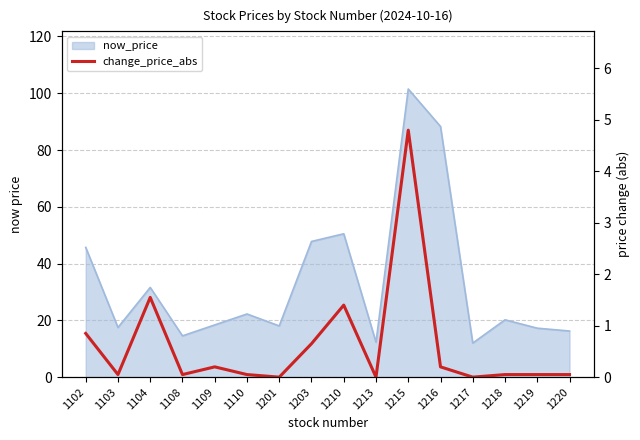

Reading left to right, what are all the values shown in this chart?

0.8	0.1	1.6	0.1	0.2	0.1	0.0	0.7	1.4	0.0	4.8	0.2	0.0	0.1	0.1	0.1